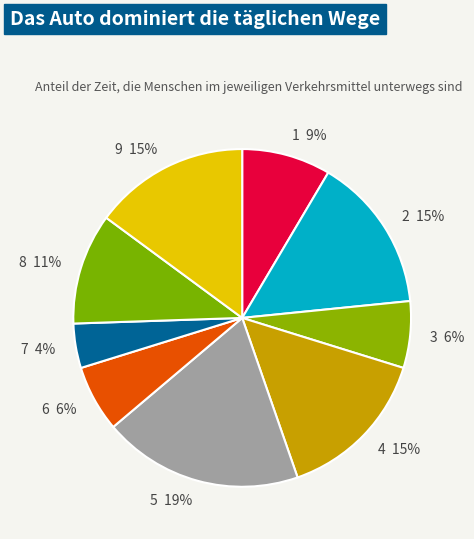

Does 9 account for over 50% of the chart?

No